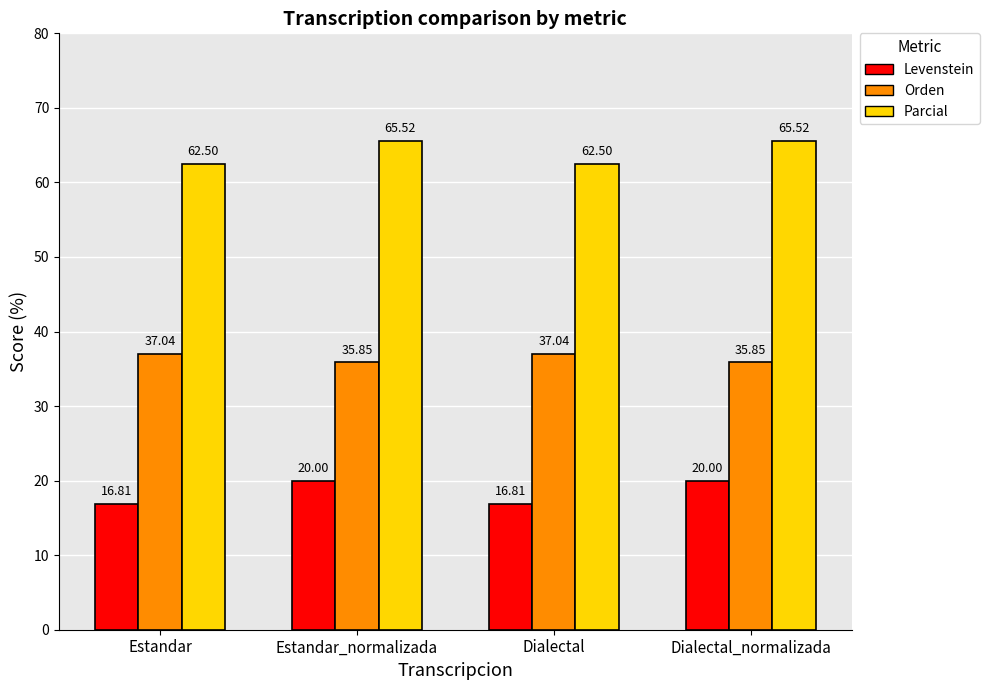

Rank the series by their maximum value, from highest to lowest.

Parcial, Orden, Levenstein